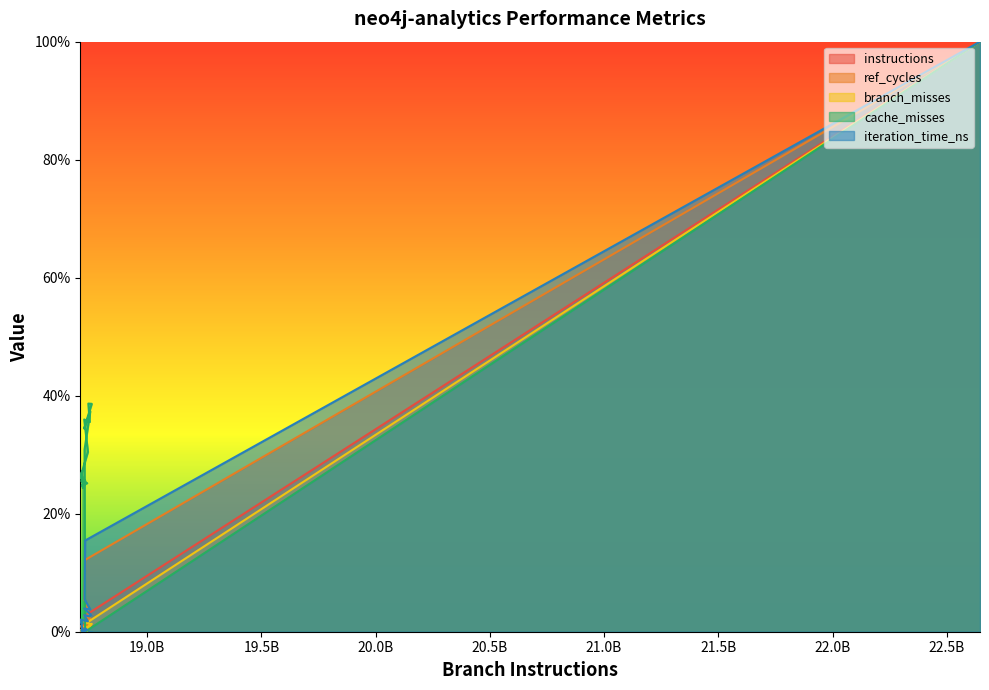

Which series changed the most between 7 and 8?

cache_misses